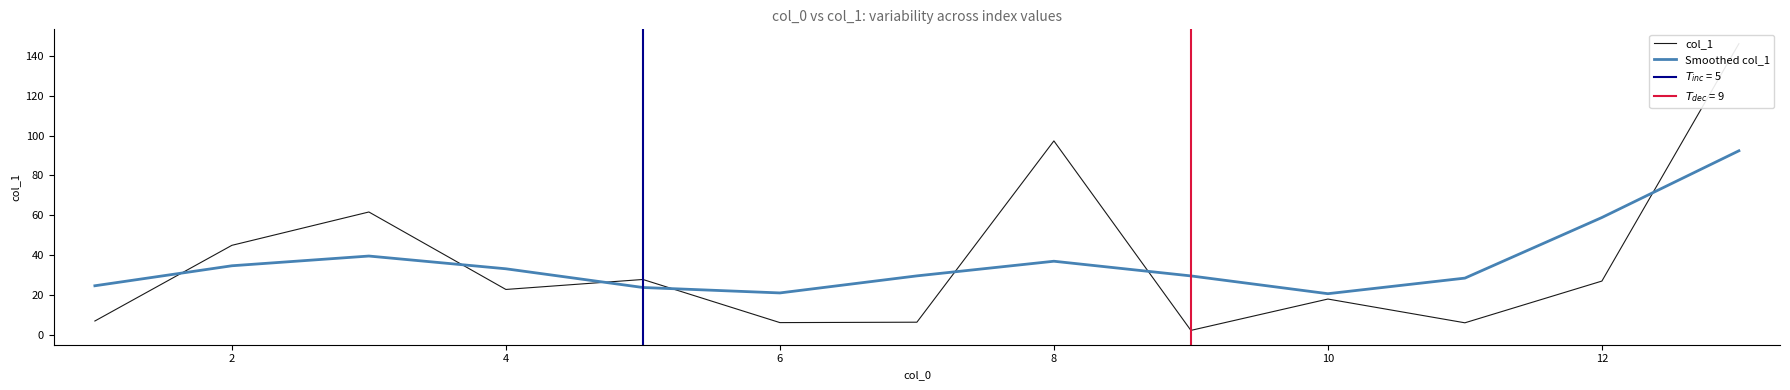

What is the minimum value for Smoothed col_1?

20.8